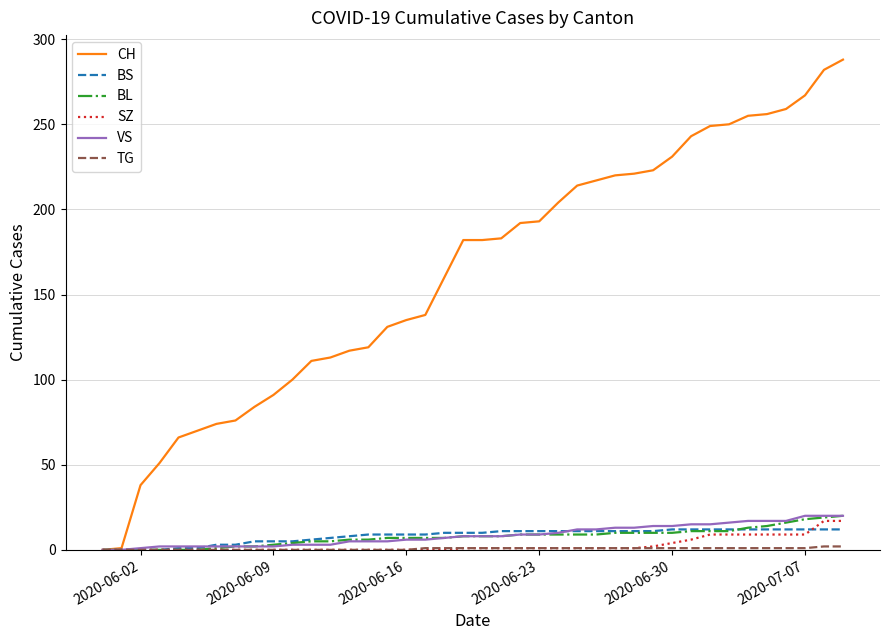

What is the difference between the maximum and minimum values in the VS series?

20